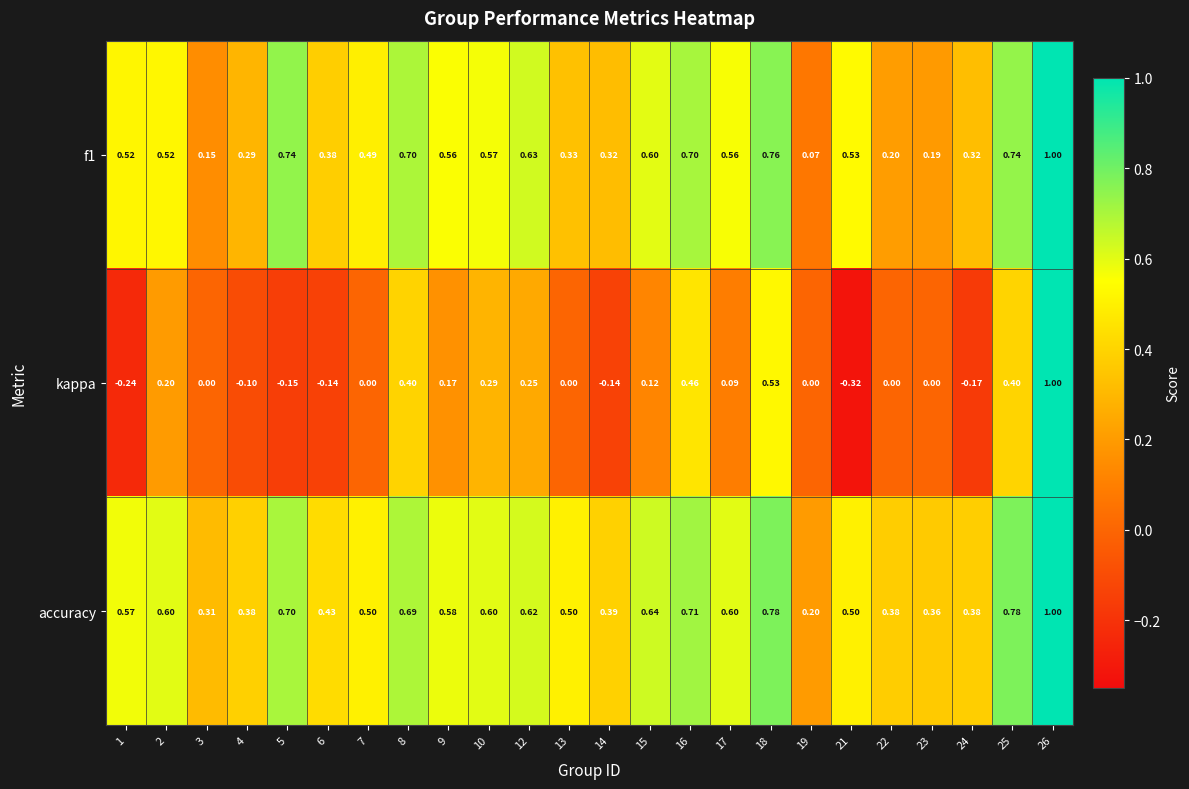

Is the value of f1 at 16 greater than the value of kappa at 2?

Yes